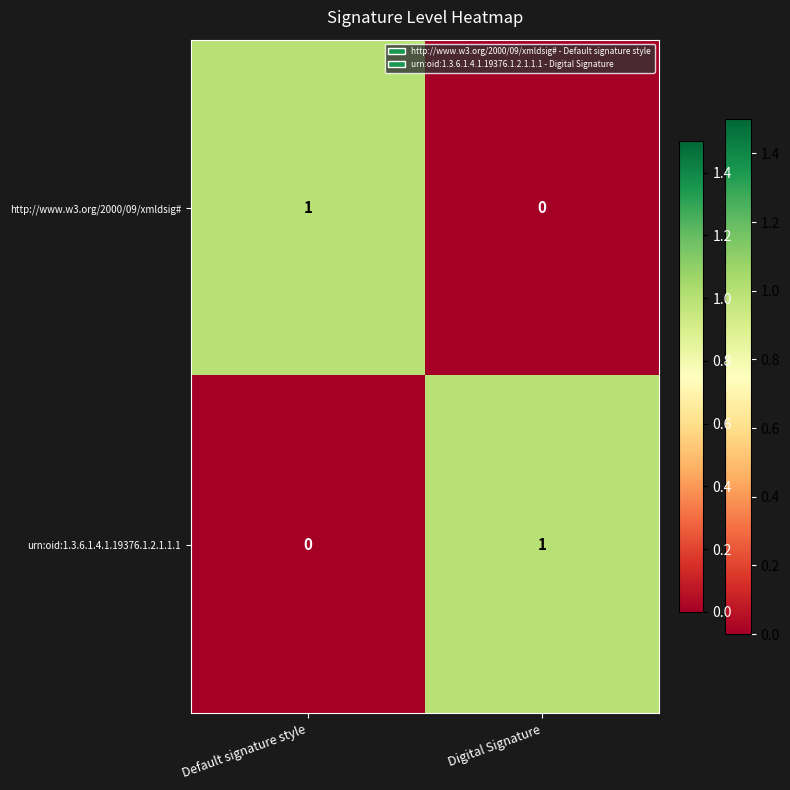

Reading right to left, list all the values displayed in this chart.

http://www.w3.org/2000/09/xmldsig#: 0	1
urn:oid:1.3.6.1.4.1.19376.1.2.1.1.1: 1	0